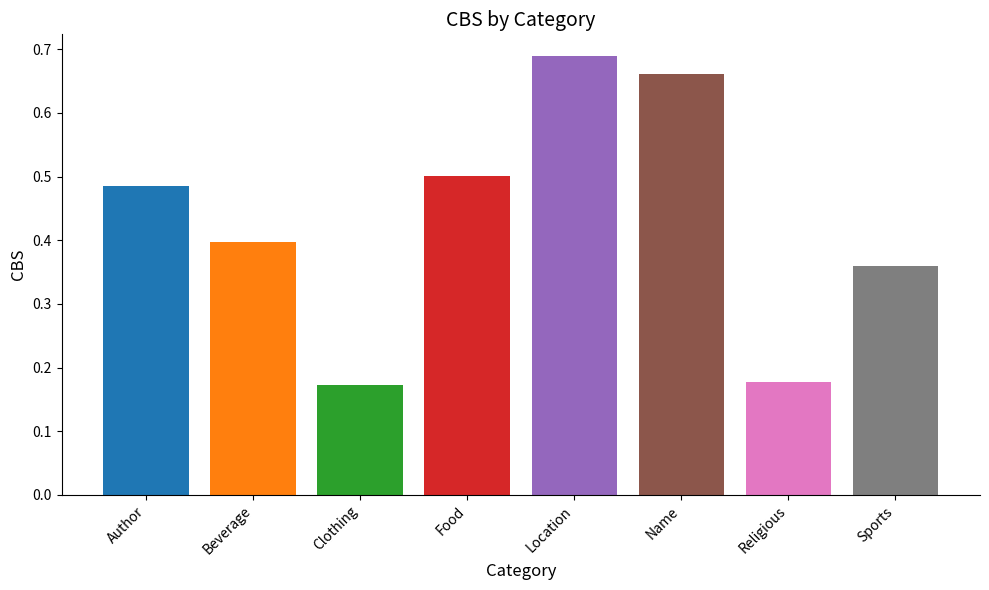

Is it true that the value at Author is 0.8?

False